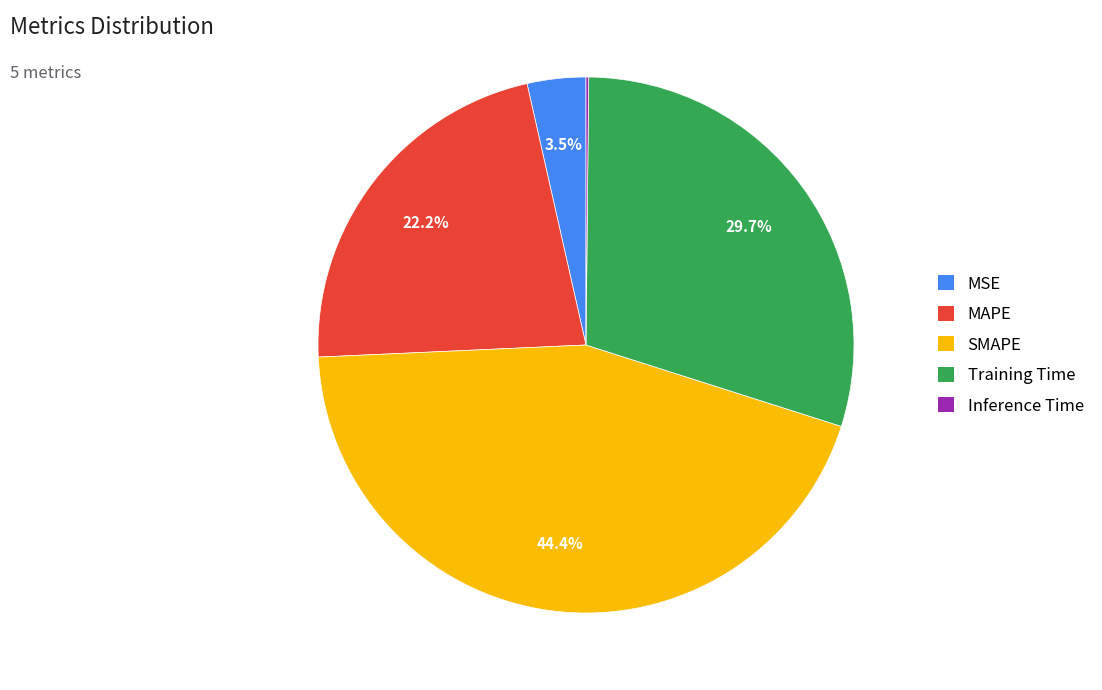

Approximately how many times larger is the value at SMAPE compared to MAPE?

2.0